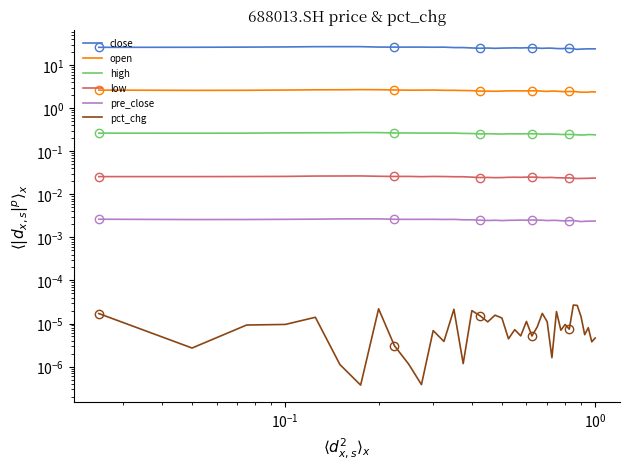

Is it true that high equals 0.1 at 29?

False